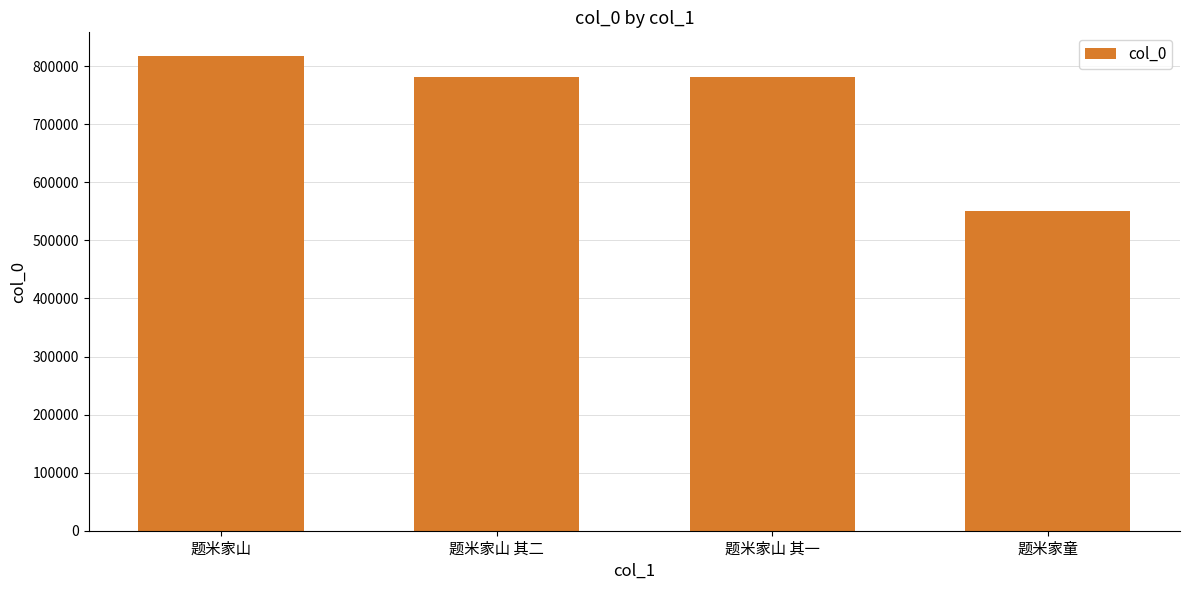

Which label corresponds to the largest value in the chart?

题米家山